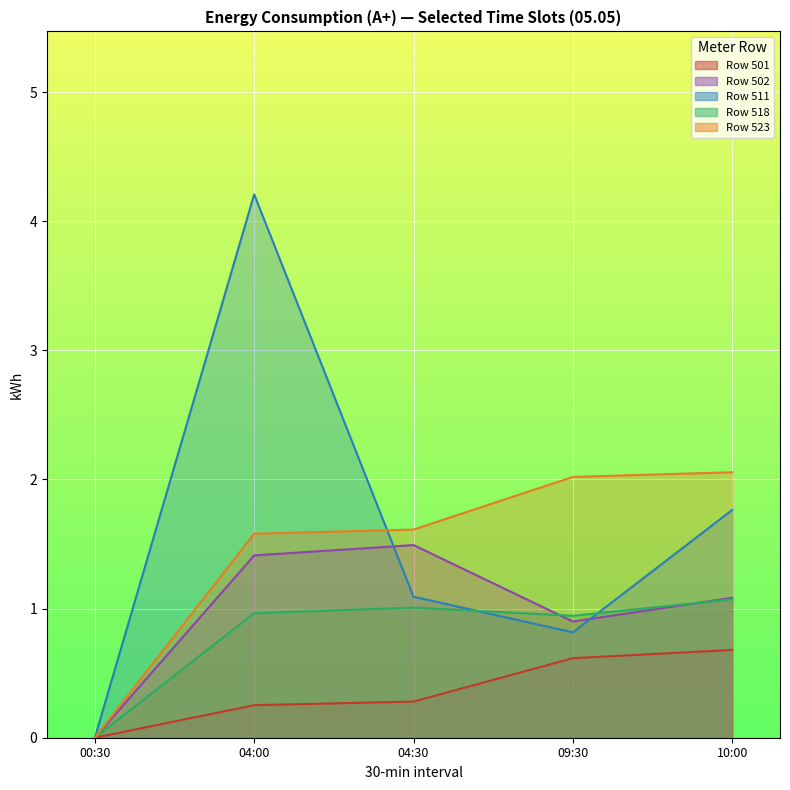

The value of 523 at 09:30 is 0.7. True or false?

False